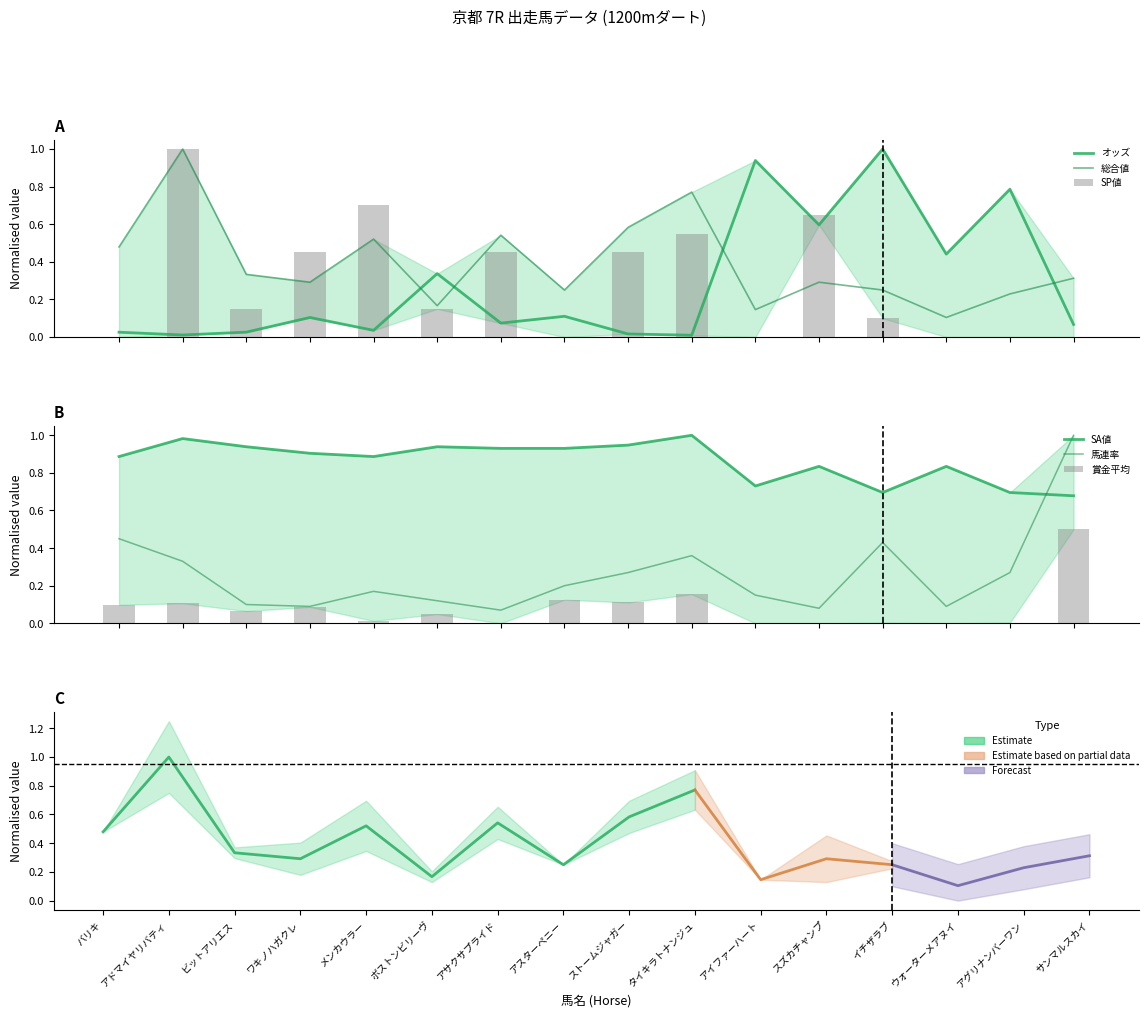

At which category is the sum across all series the highest?

アドマイヤリバティ